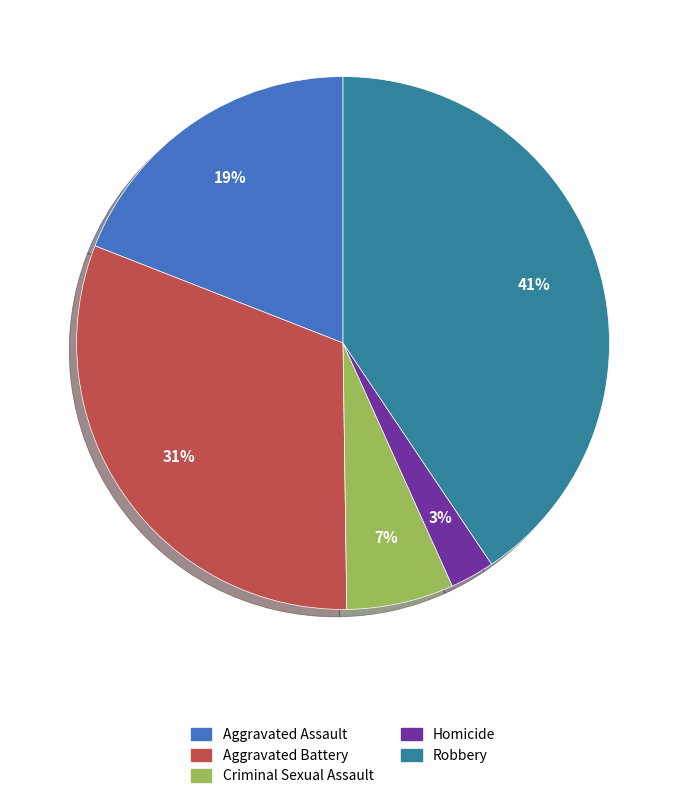

What percentage is the Aggravated Battery slice, to the nearest percent?

31%